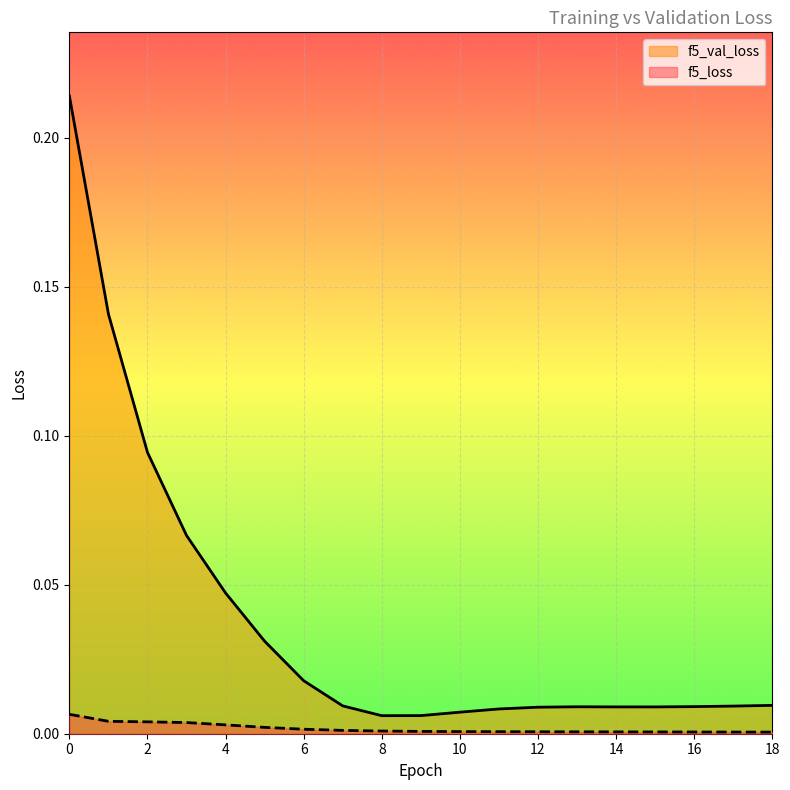

Rank the series by their average value, from highest to lowest.

f5_val_loss, f5_loss